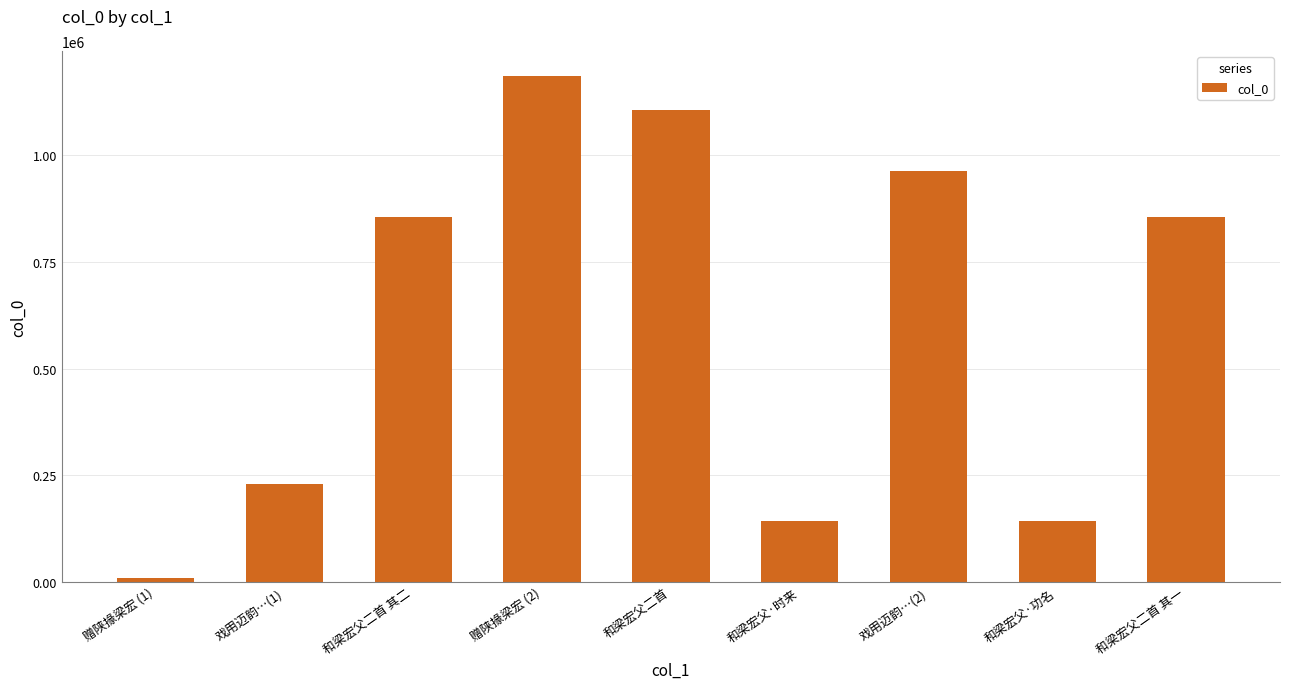

What is the change in value from 戏用迈韵…(1) to 和梁宏父二首 其一?

+625267